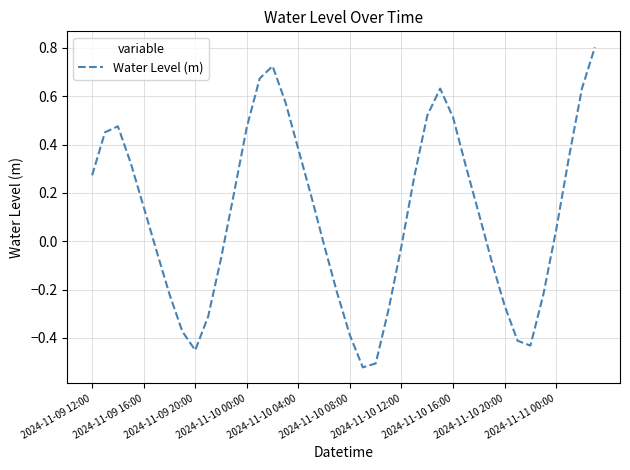

How many interior local peaks (higher than both neighbors) does the data have?

3